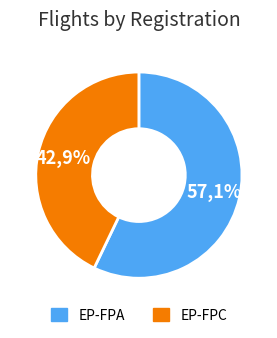

Which slice is the largest?

EP-FPA